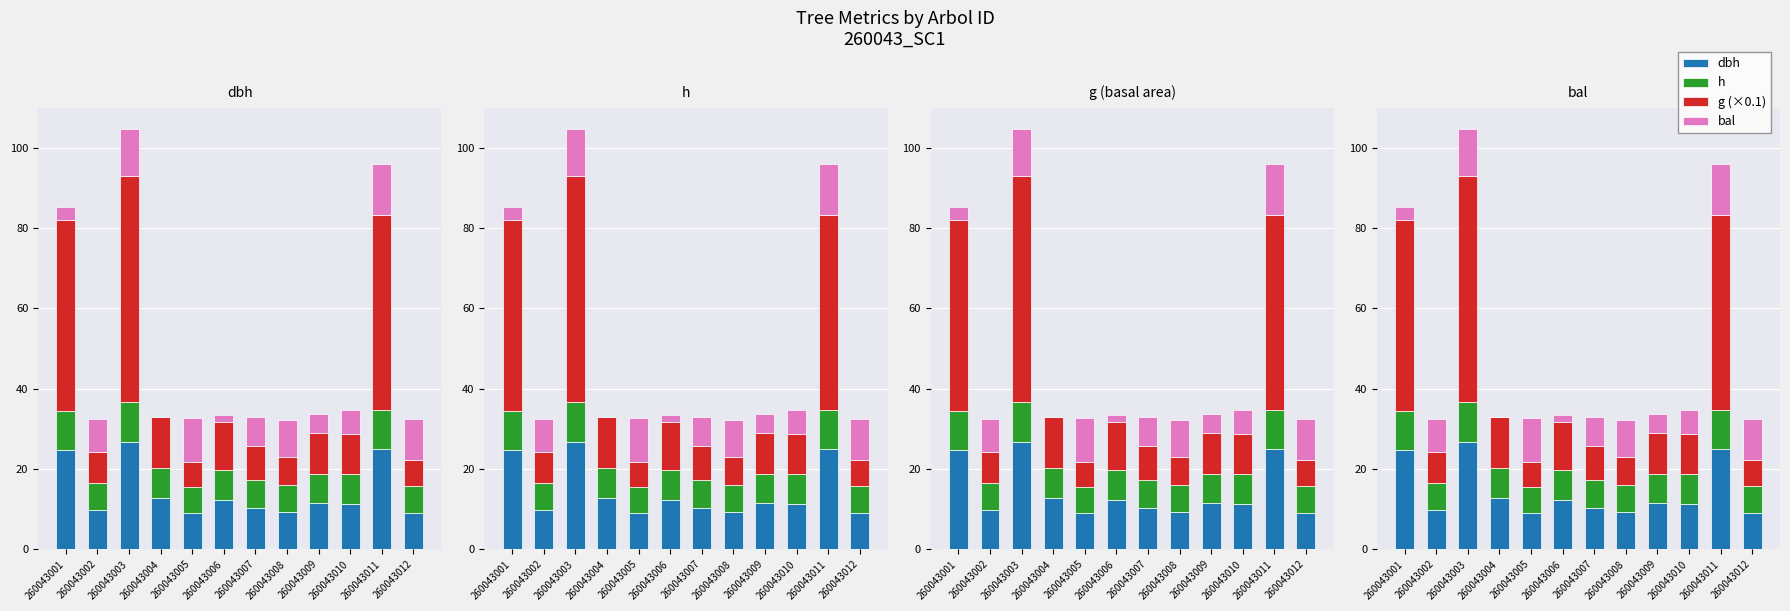

What value does the dbh series have at 260043004?

12.7